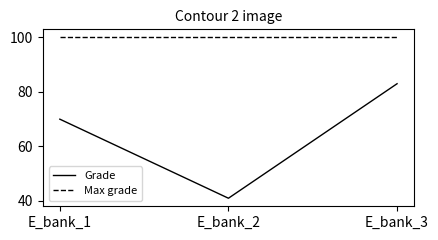

Is it true that Max grade equals 137 at E_bank_3?

False